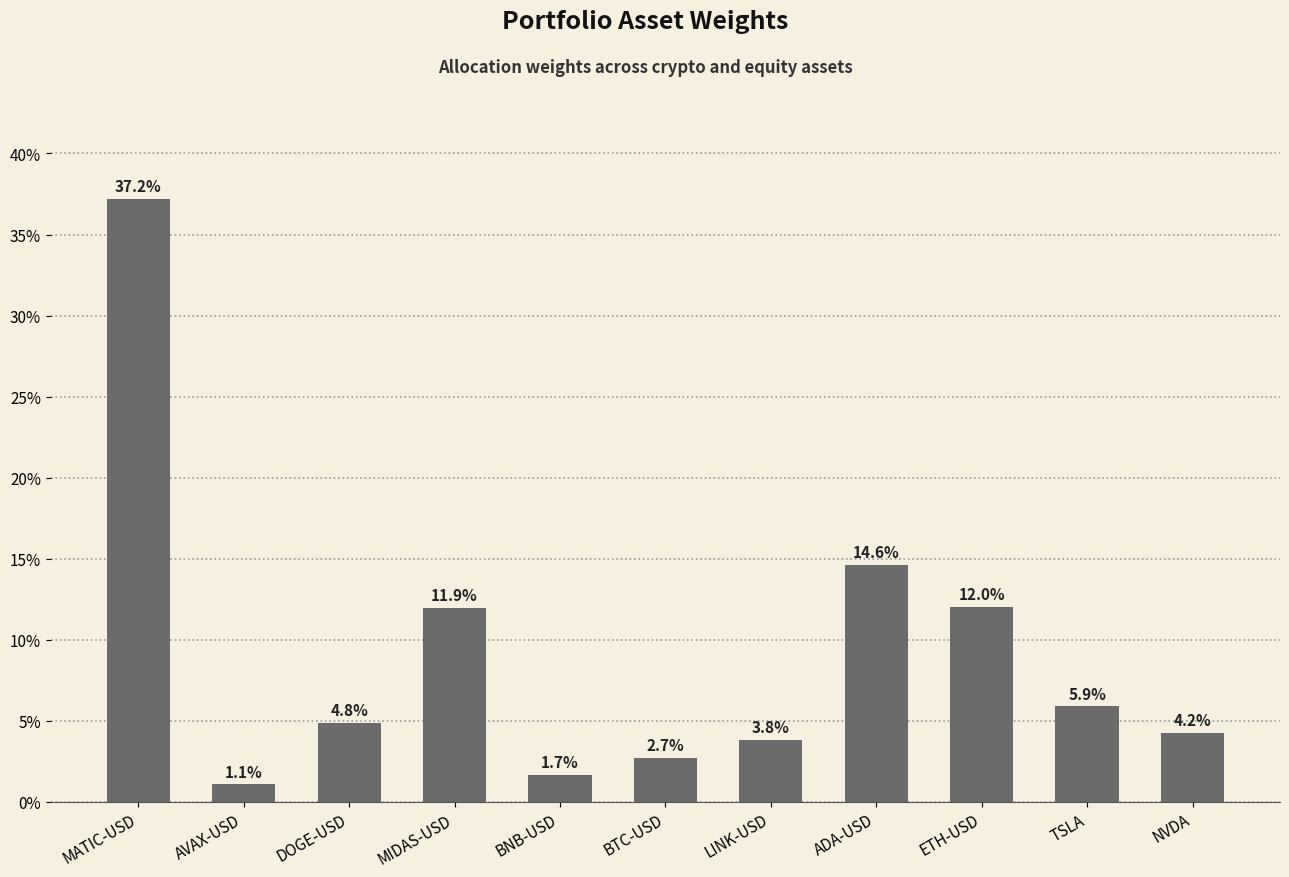

What is the difference between the maximum and minimum values?

0.4